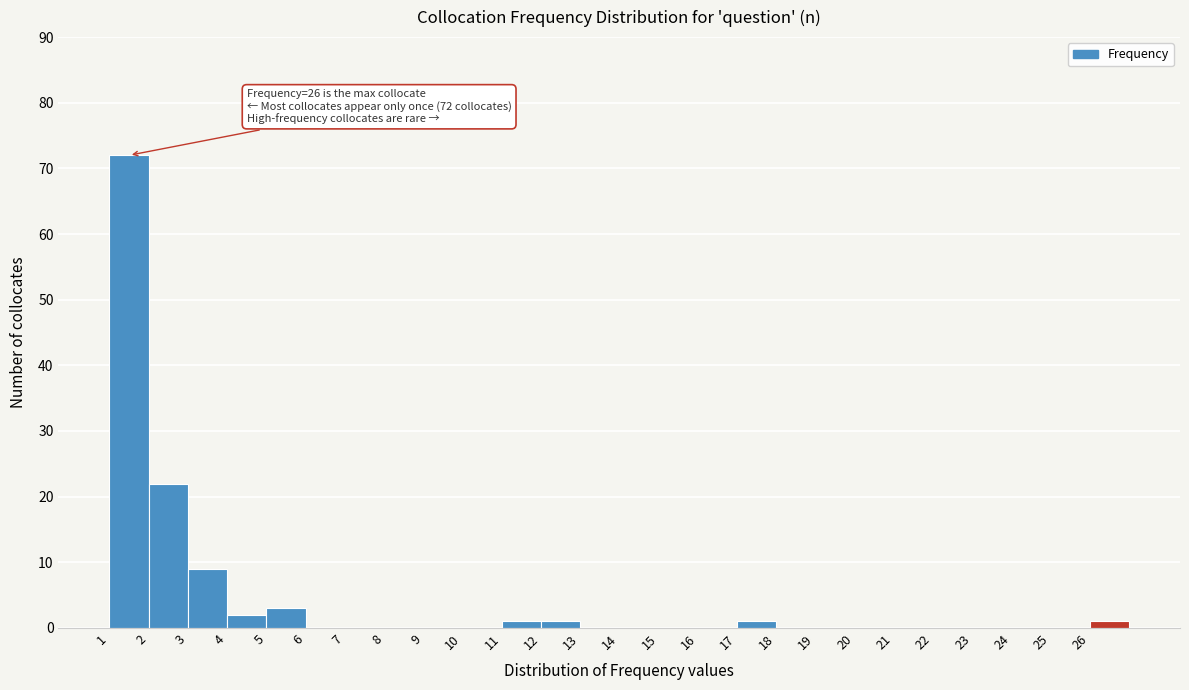

Over which range of the x-axis is the bar tallest?

1 to 2